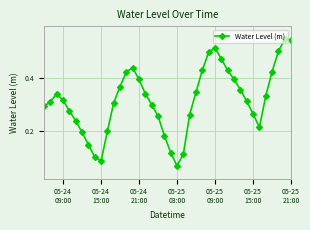

Is this an area chart (filled region under the line)?

No